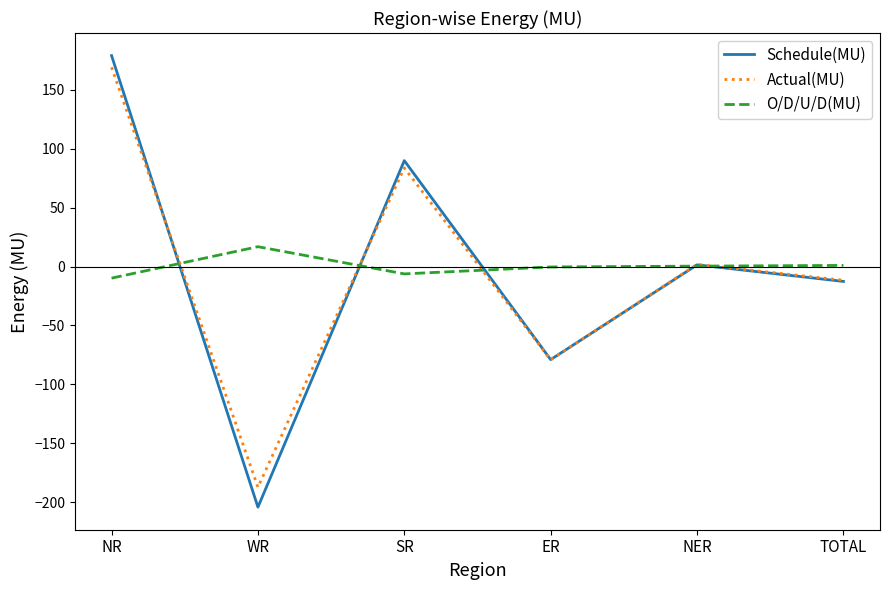

Does the chart display data point markers on the line(s)?

No